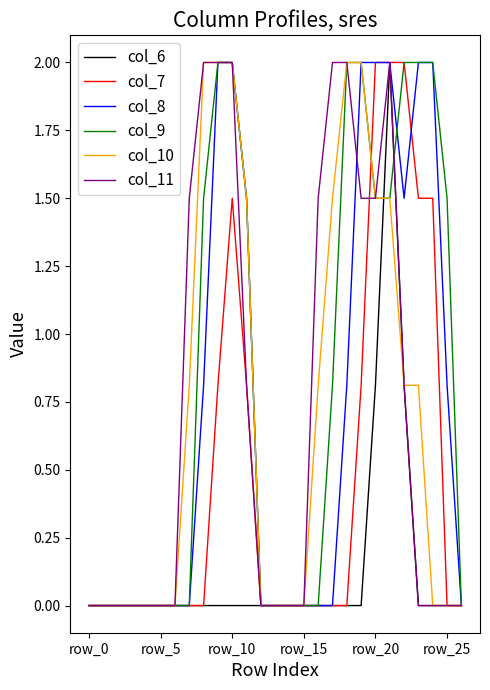

The col_9 series shows 1.4 at row_10. True or false?

False